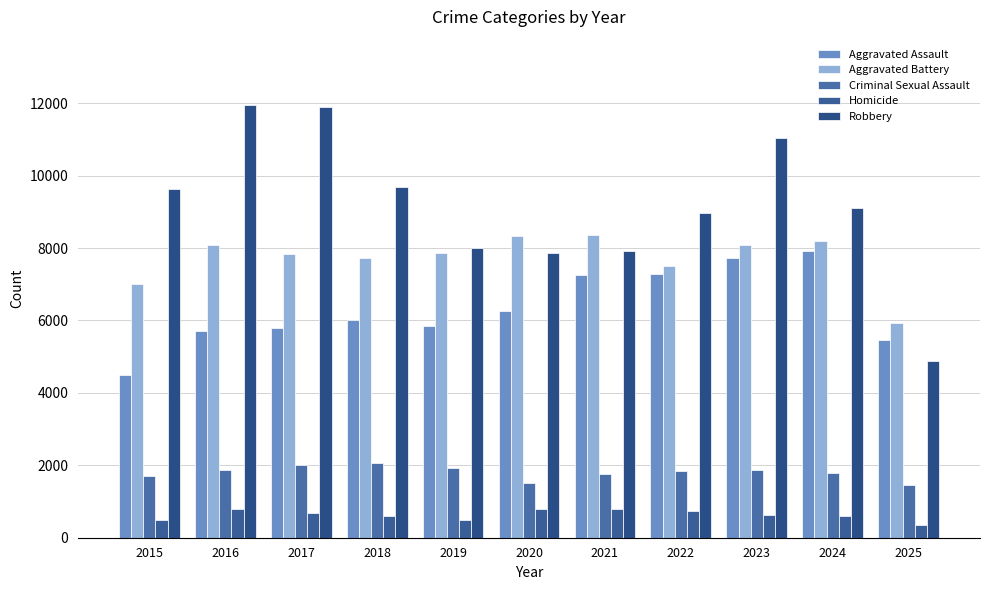

What is the average value of the Aggravated Battery series?

7718